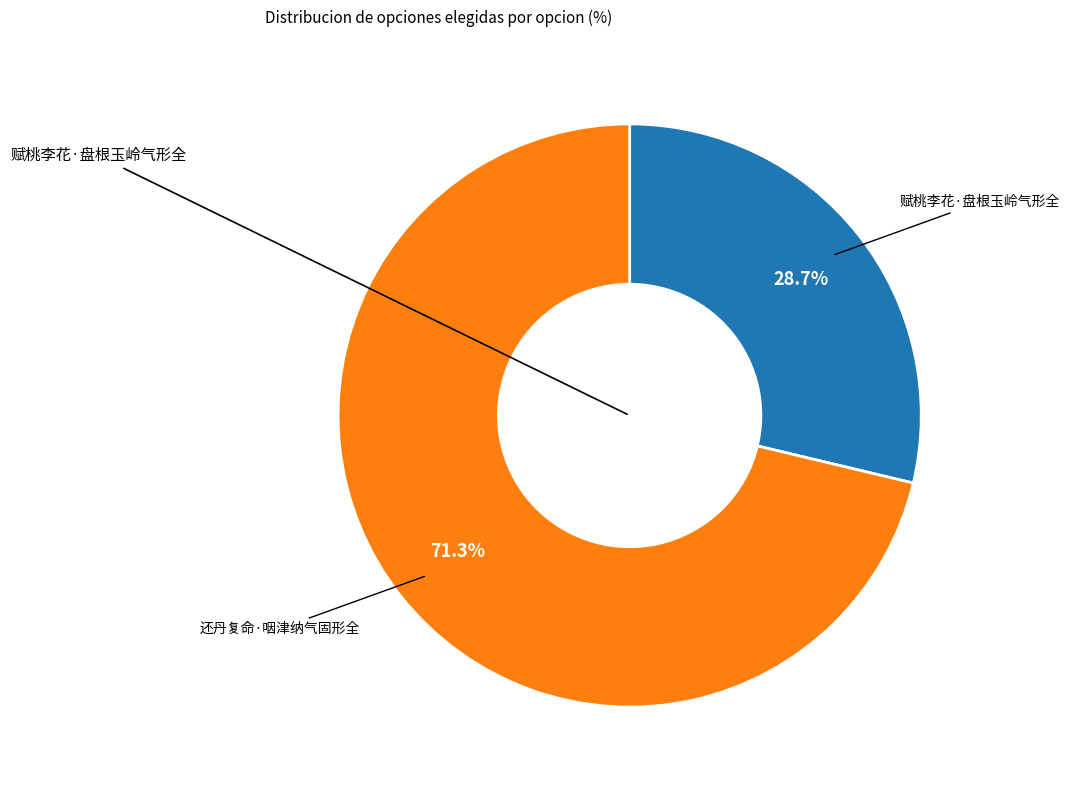

Is there any slice that represents more than half of the pie?

Yes